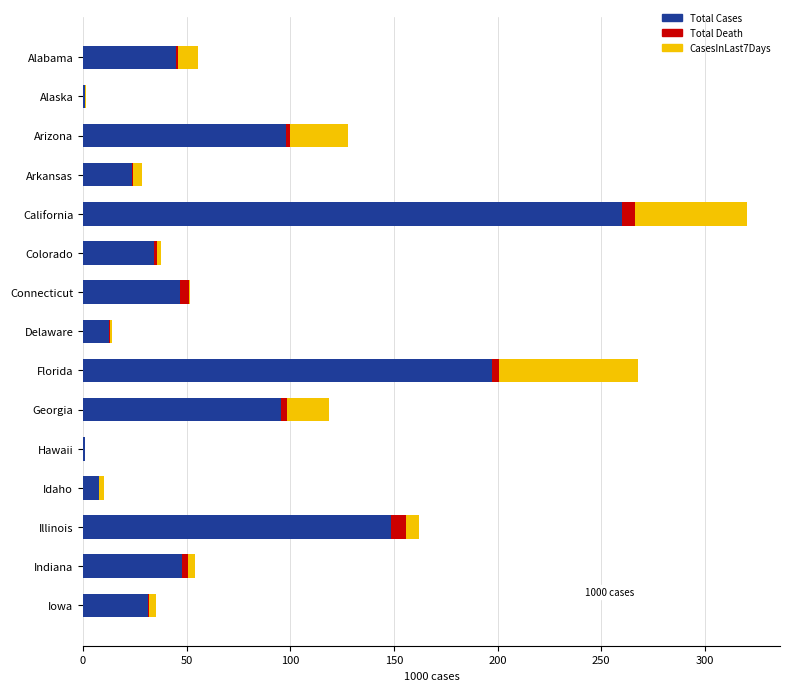

At which category is the sum across all series the highest?

California